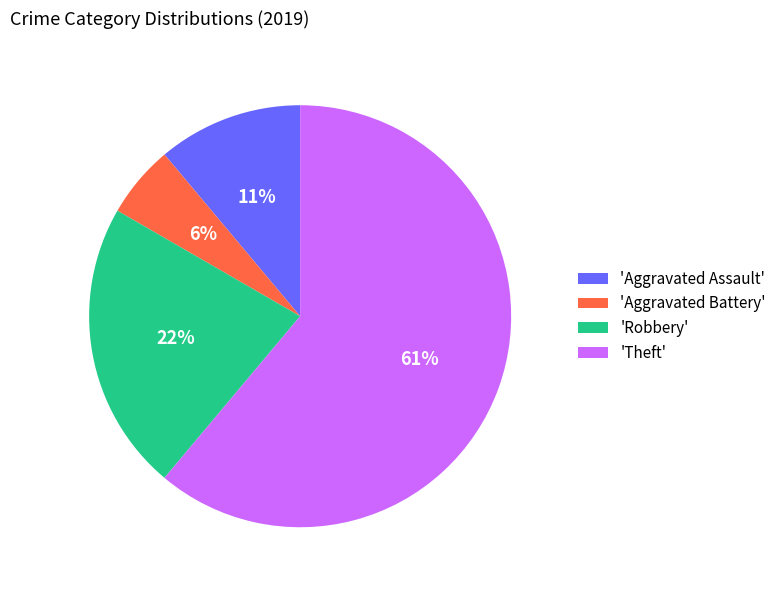

To the nearest percent, what portion does 'Theft' represent?

61%